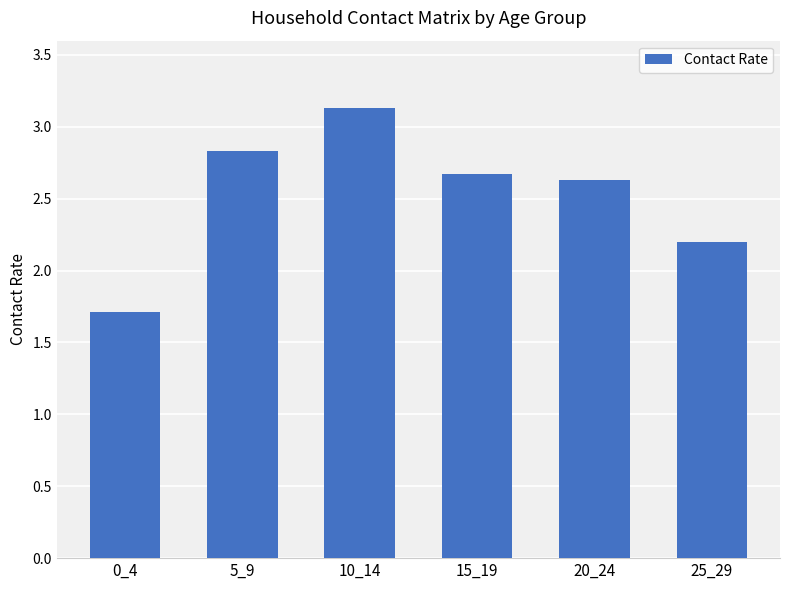

Are the bars horizontal?

No